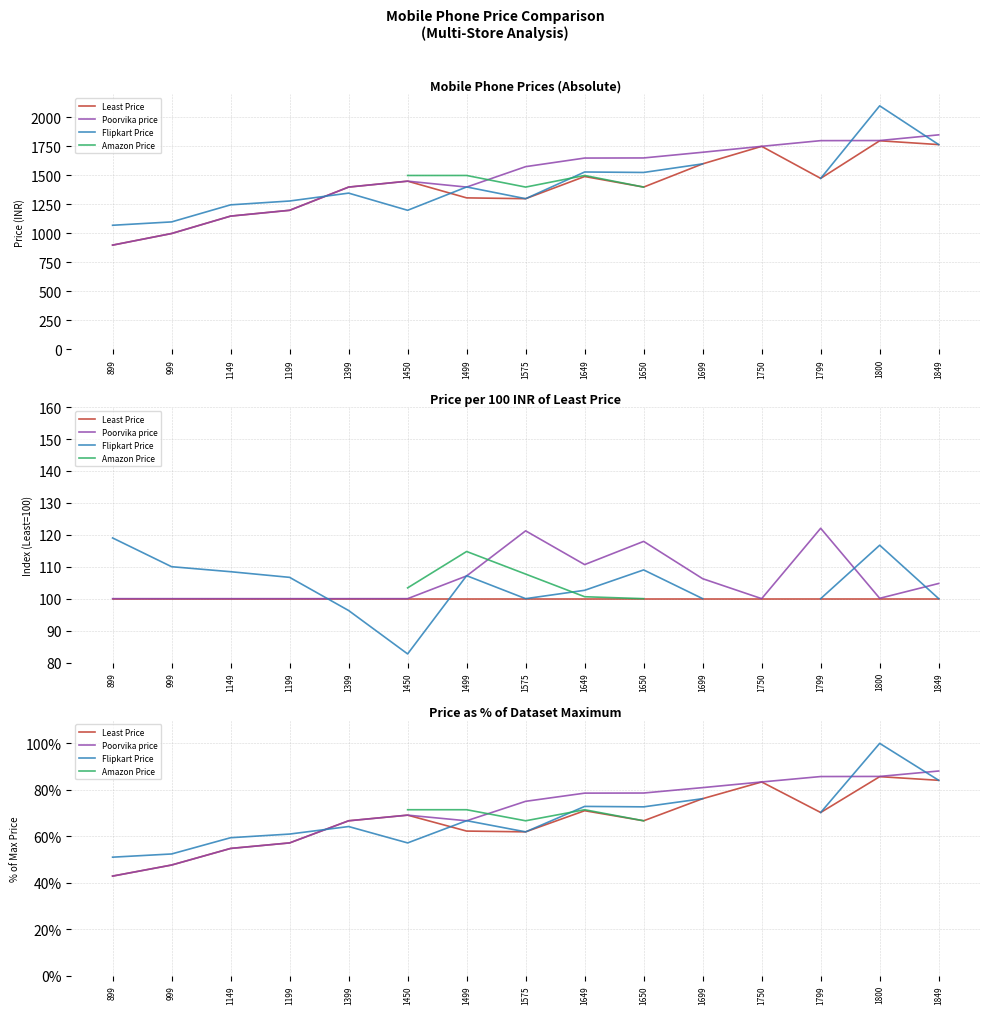

How many lines are shown in the chart?

4